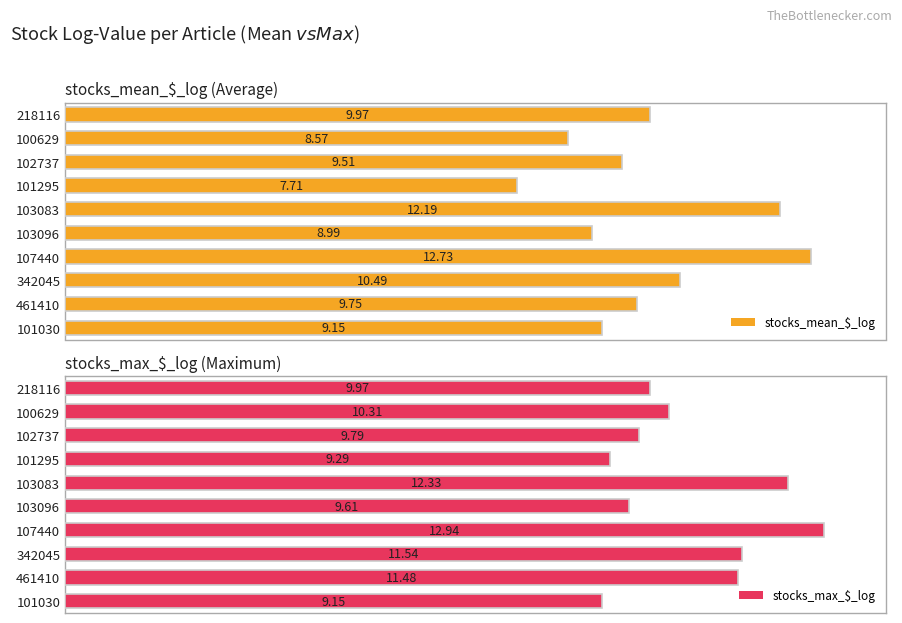

Rank the categories by stocks_max_$_log value from highest to lowest.

107440, 103083, 342045, 461410, 100629, 218116, 102737, 103096, 101295, 101030